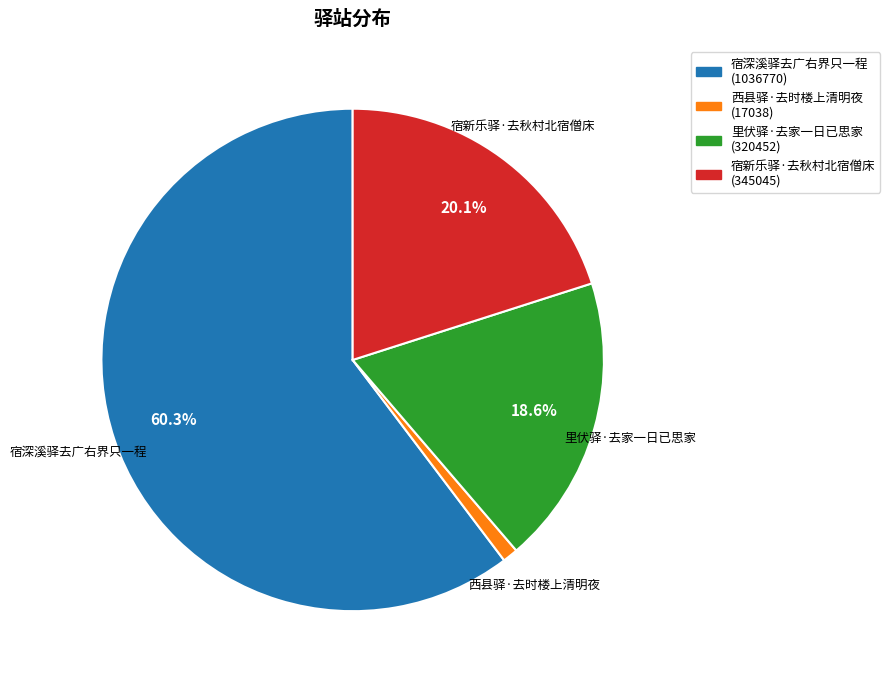

Rank the categories by value from highest to lowest.

宿深溪驿去广右界只一程, 宿新乐驿·去秋村北宿僧床, 里伏驿·去家一日已思家, 西县驿·去时楼上清明夜